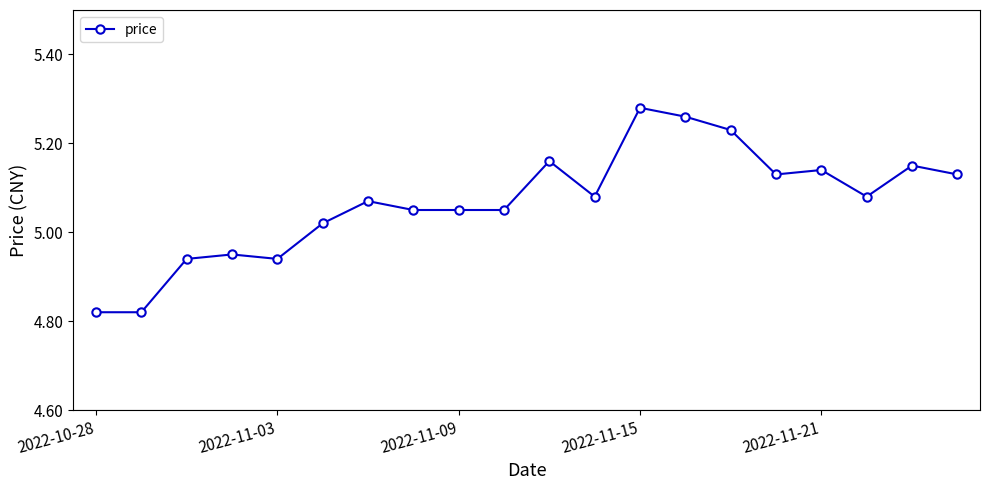

True or false: the data has more than 0 interior local peaks.

True